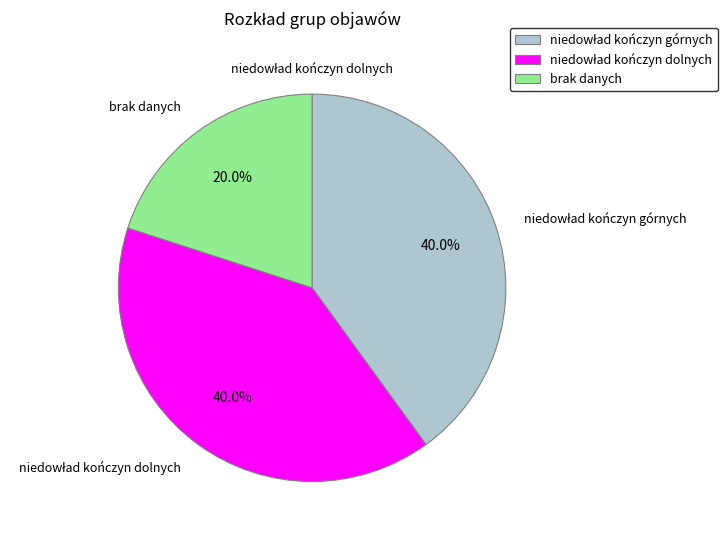

Which slice is the smallest?

brak danych